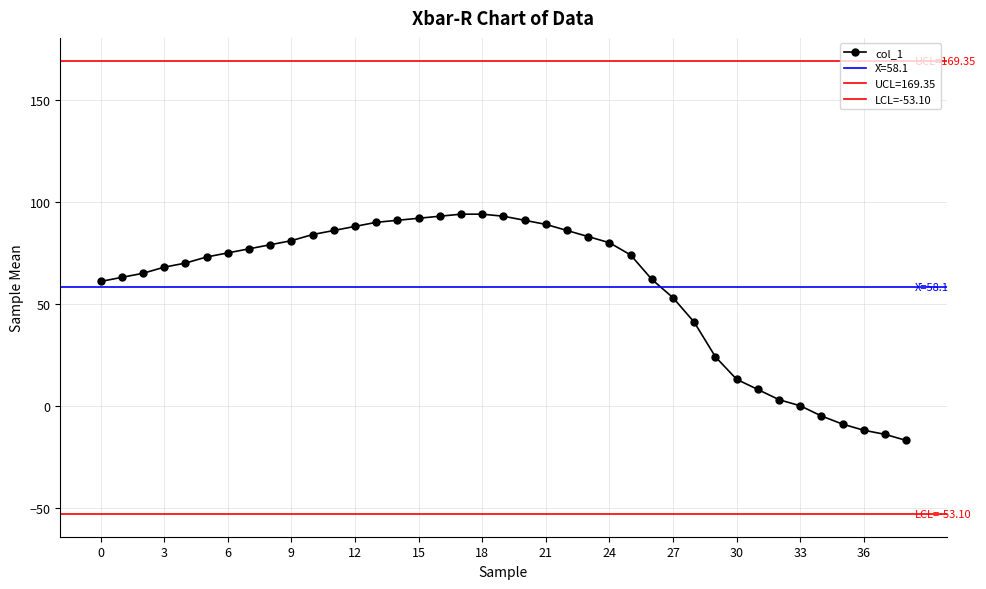

The value at 27 is 53. True or false?

True